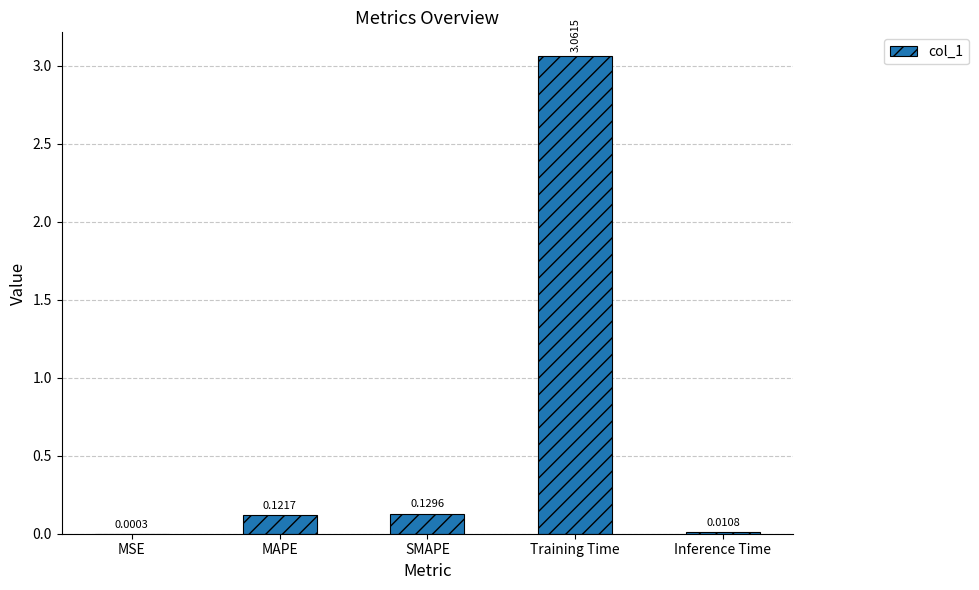

What is the change in value from MSE to Training Time?

+3.1